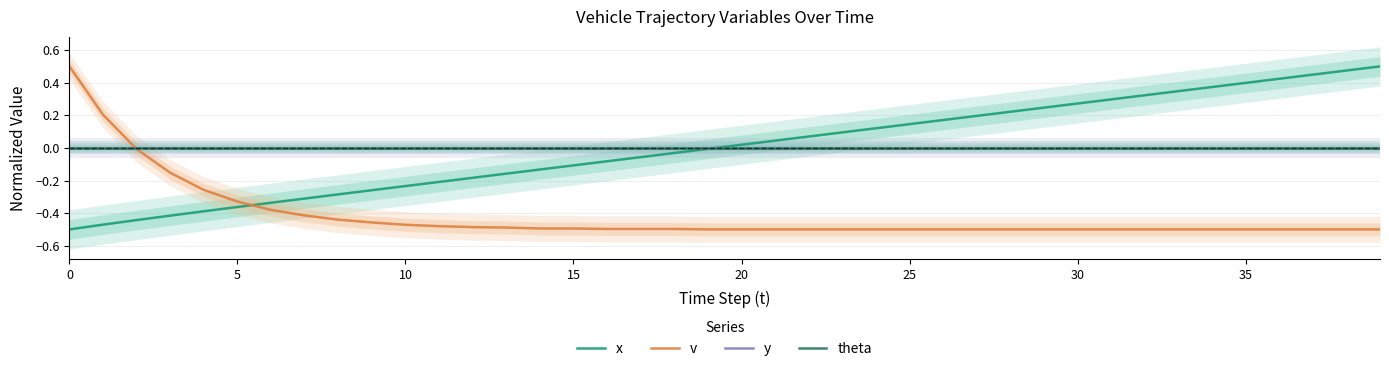

How many lines are shown in the chart?

4